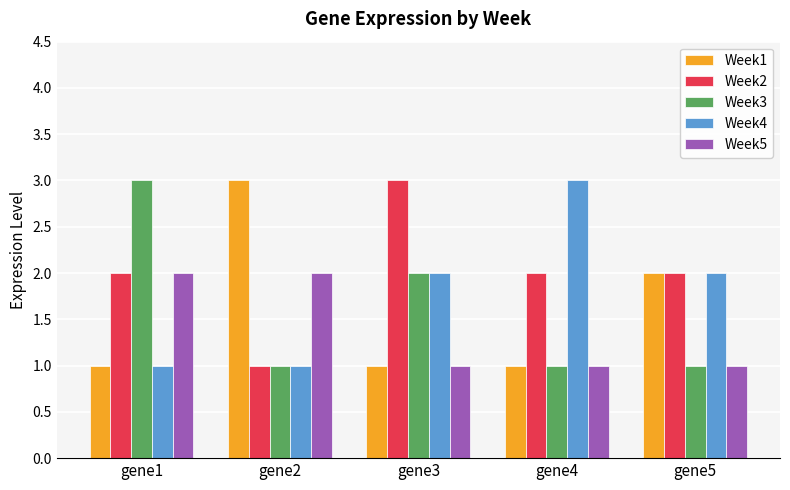

True or false: Week5 has a value of 2 at gene4.

False